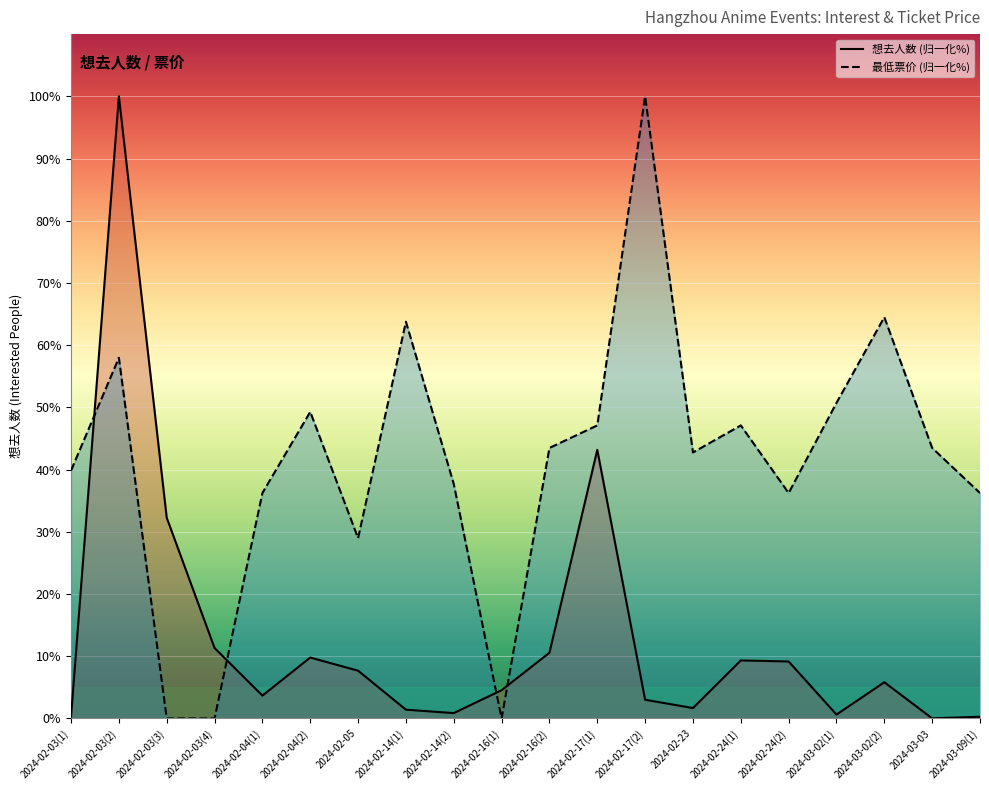

In 想去人数 (line), how many points are lower than both neighbors (excluding endpoints)?

5